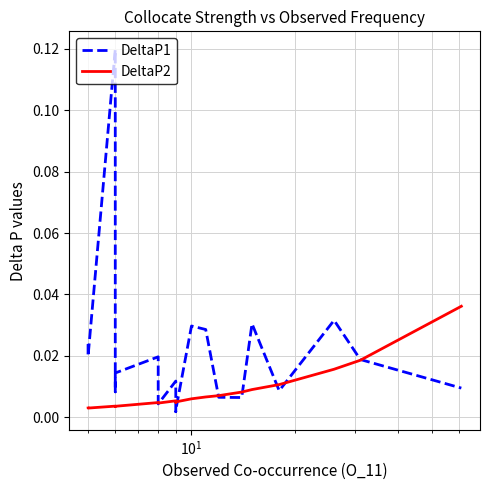

True or false: DeltaP2 and DeltaP1 cross at least once.

True